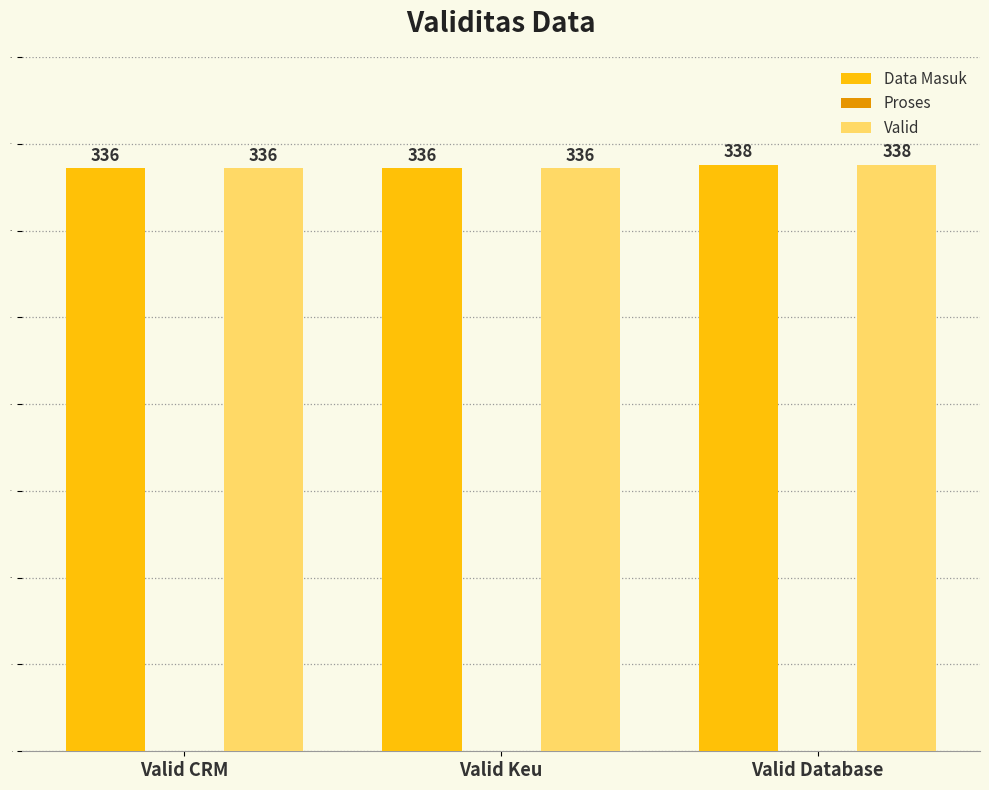

What is the highest value of the Data Masuk series?

338